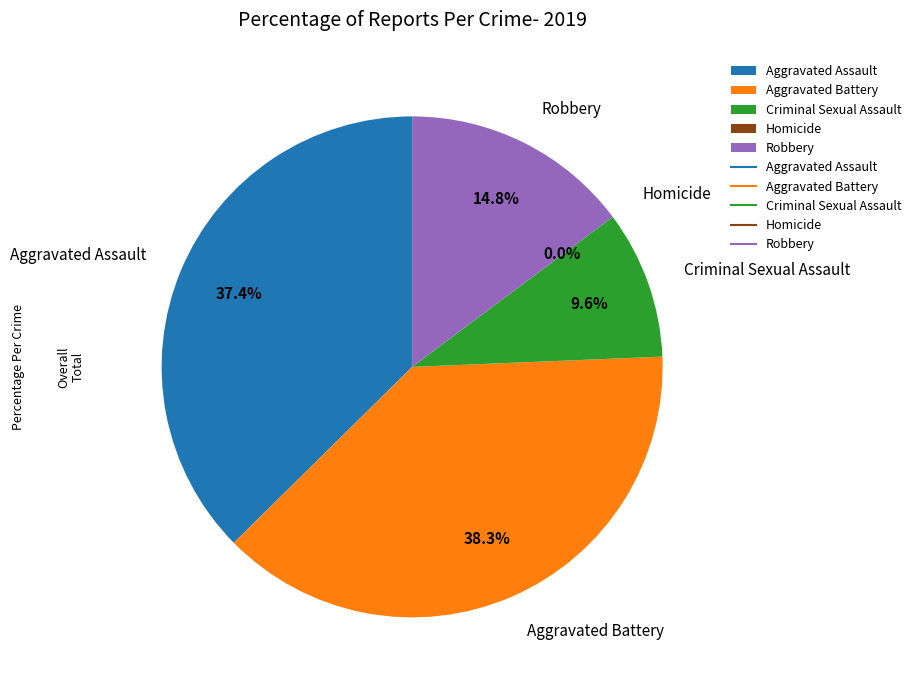

Is the sum of Aggravated Assault and Homicide greater than half?

No